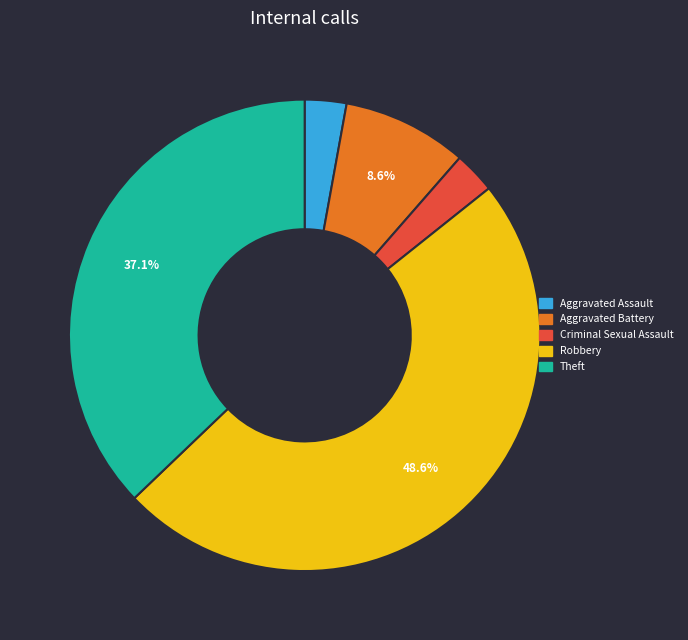

Count the number of slices in the pie.

5